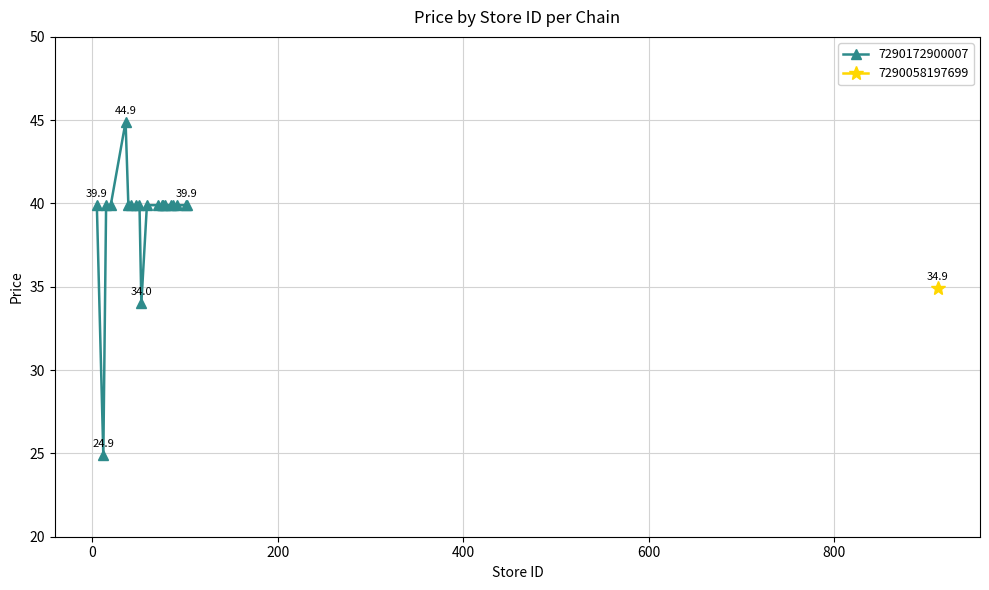

What is the value of the 7290172900007 point at the 14th from the left?

39.9